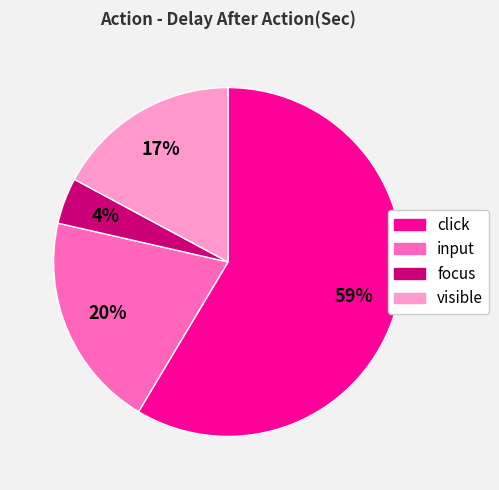

Is focus the majority of the pie?

No